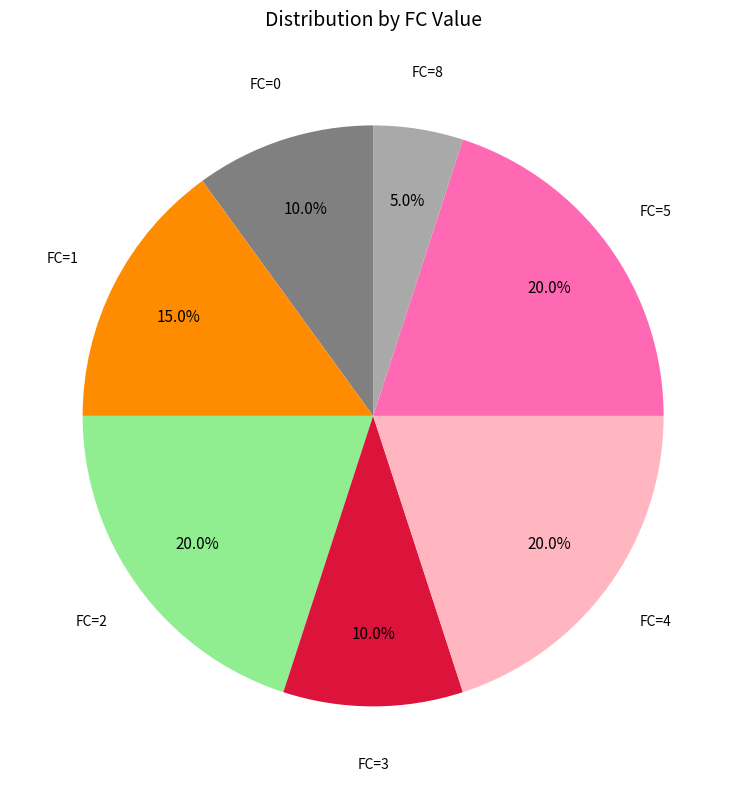

Is there a majority slice in this chart?

No